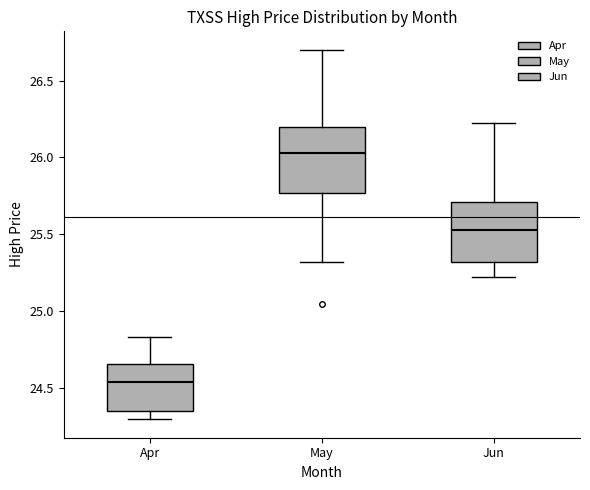

Reading left to right, transcribe this box plot: for each box, give where its median line is, the range the box spans, and where its two whiskers end, as read against the y-axis. The values are not printed on the chart, so give them approximately, as read against the axis.

Apr: median 24.55, box 24.35 to 24.65, whiskers 24.30 to 24.85
May: median 26.05, box 25.75 to 26.20, whiskers 25.30 to 26.70
Jun: median 25.55, box 25.30 to 25.70, whiskers 25.20 to 26.20